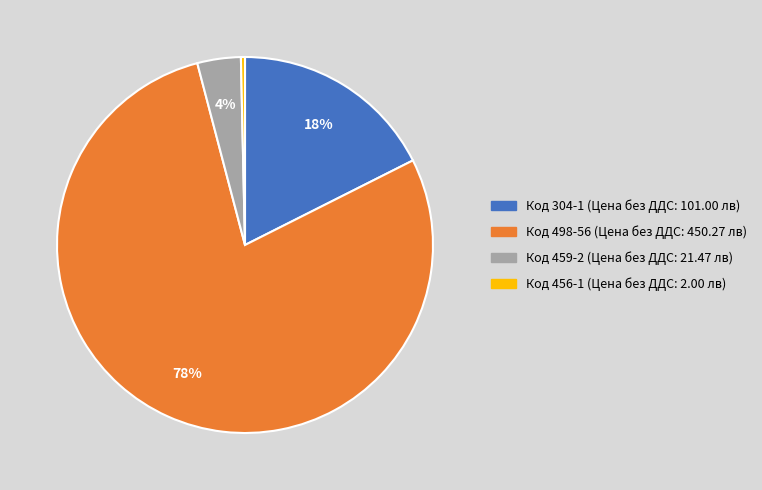

To the nearest percent, what is the average slice percentage?

25%